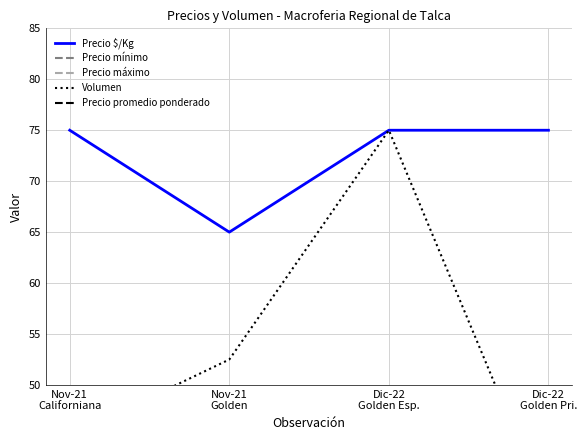

Where is Precio promedio ponderado nearest to the value 700?

Nov-21
Californiana